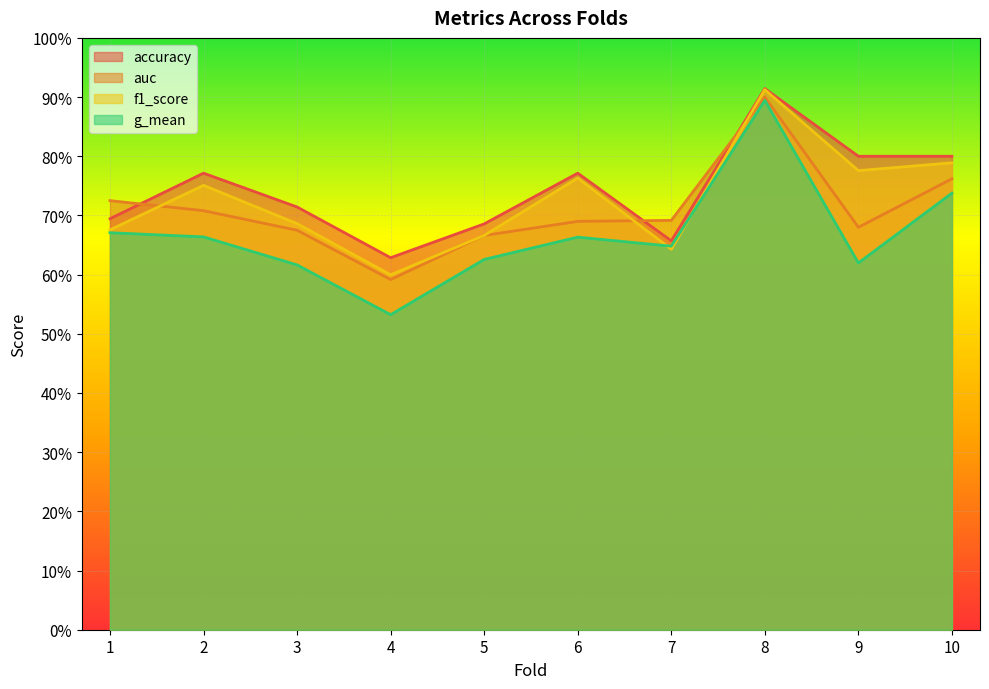

What is the value of the accuracy point at the 6th from the left?

0.8